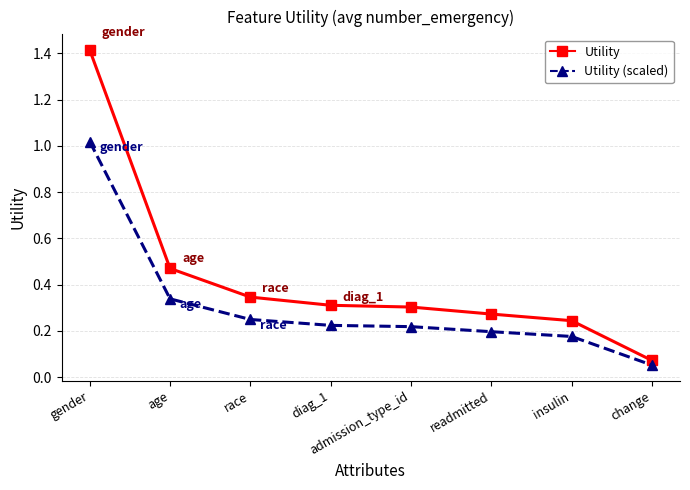

At which label is Utility closest to 0?

change